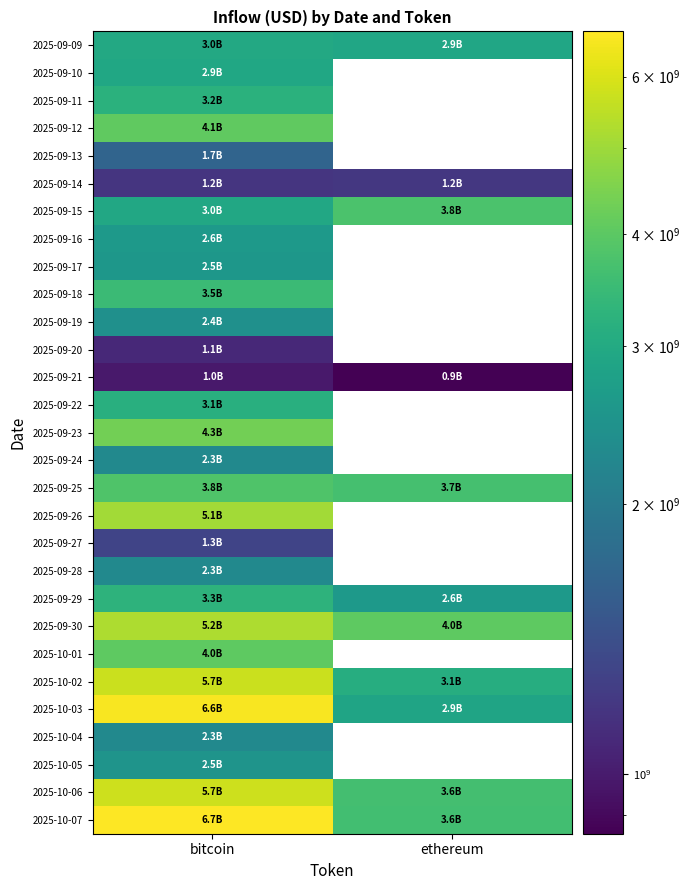

Reading left to right, transcribe all the data shown in this chart.

row_0: bitcoin=2964082452.5	ethereum=2909477752.4
row_1: bitcoin=2932943667.7	ethereum=0.0
row_2: bitcoin=3201171500.2	ethereum=0.0
row_3: bitcoin=4078974342.3	ethereum=0.0
row_4: bitcoin=1673530612.5	ethereum=0.0
row_5: bitcoin=1177628555.7	ethereum=1201099551.6
row_6: bitcoin=2951626482.0	ethereum=3755366922.6
row_7: bitcoin=2604824277.5	ethereum=0.0
row_8: bitcoin=2548060552.6	ethereum=0.0
row_9: bitcoin=3487955996.1	ethereum=0.0
row_10: bitcoin=2408251494.4	ethereum=0.0
row_11: bitcoin=1090515646.0	ethereum=0.0
row_12: bitcoin=986847675.8	ethereum=858023204.2
row_13: bitcoin=3149664140.7	ethereum=0.0
row_14: bitcoin=4344656429.4	ethereum=0.0
row_15: bitcoin=2278413914.5	ethereum=0.0
row_16: bitcoin=3805694731.1	ethereum=3672363130.4
row_17: bitcoin=5061750540.5	ethereum=0.0
row_18: bitcoin=1309029956.3	ethereum=0.0
row_19: bitcoin=2273511790.5	ethereum=0.0
row_20: bitcoin=3264446459.7	ethereum=2607933130.4
row_21: bitcoin=5222012348.9	ethereum=4046475239.6
row_22: bitcoin=4032040183.5	ethereum=0.0
row_23: bitcoin=5719038352.7	ethereum=3087374882.5
row_24: bitcoin=6577829268.8	ethereum=2851353364.3
row_25: bitcoin=2274885801.9	ethereum=0.0
row_26: bitcoin=2497919531.7	ethereum=0.0
row_27: bitcoin=5743033359.5	ethereum=3626630729.2
row_28: bitcoin=6737279633.4	ethereum=3598132373.3